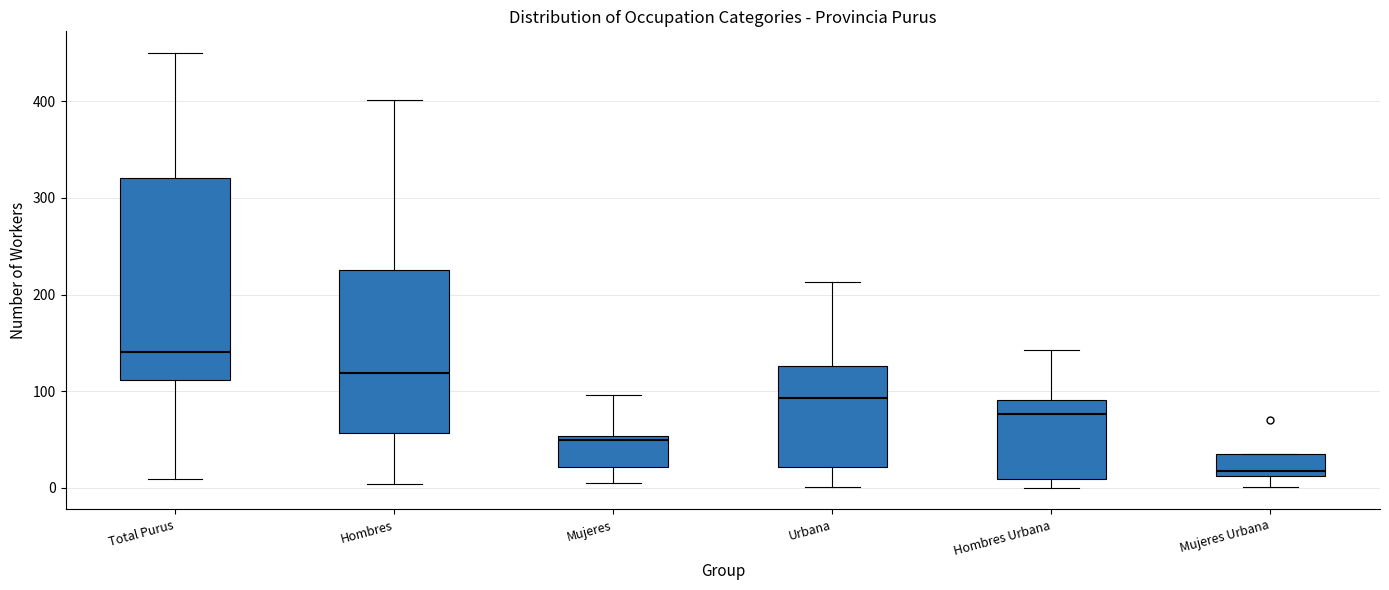

Which box is the tallest, from its lower edge to its upper edge?

Total Purus